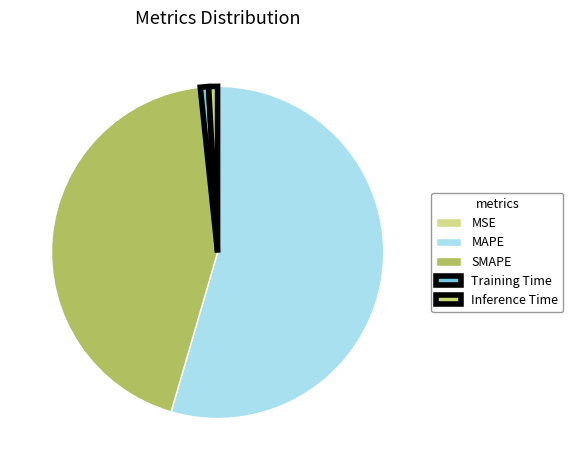

Between MAPE and Training Time, which is larger?

MAPE